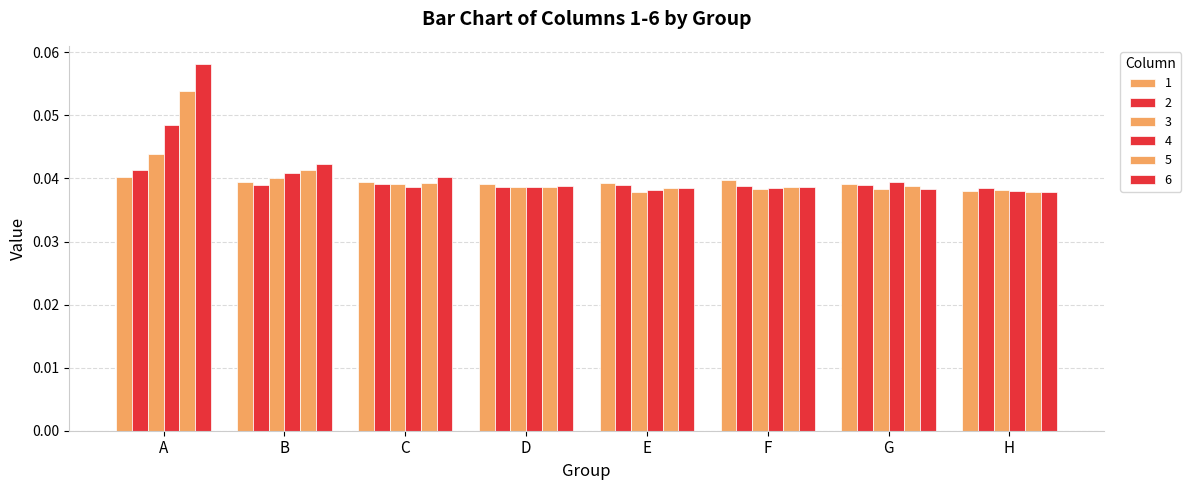

What is the greatest value displayed?

0.1